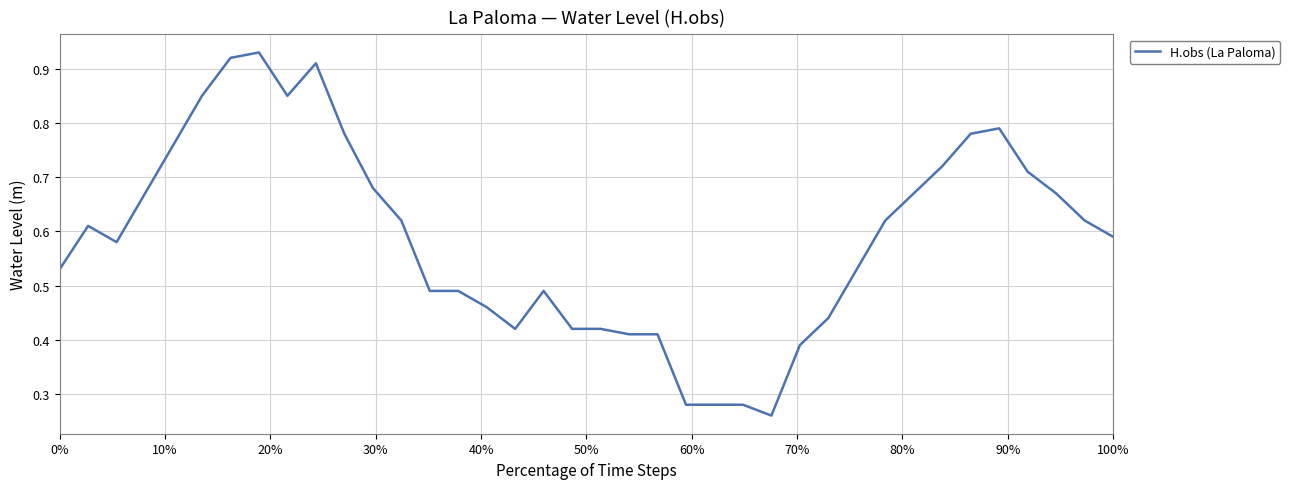

Does the chart display data point markers on the line(s)?

No